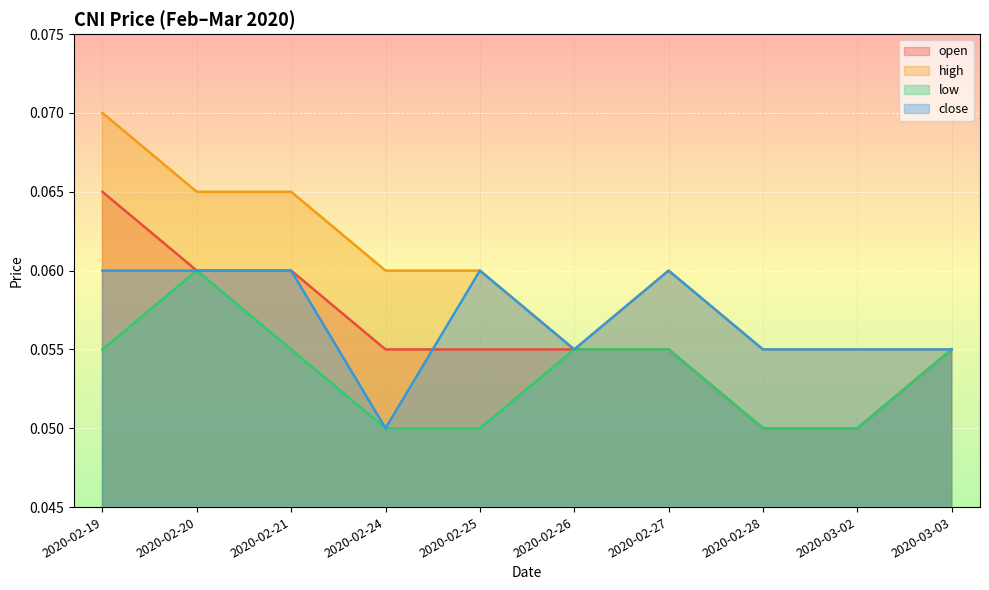

How many lines are shown in the chart?

4